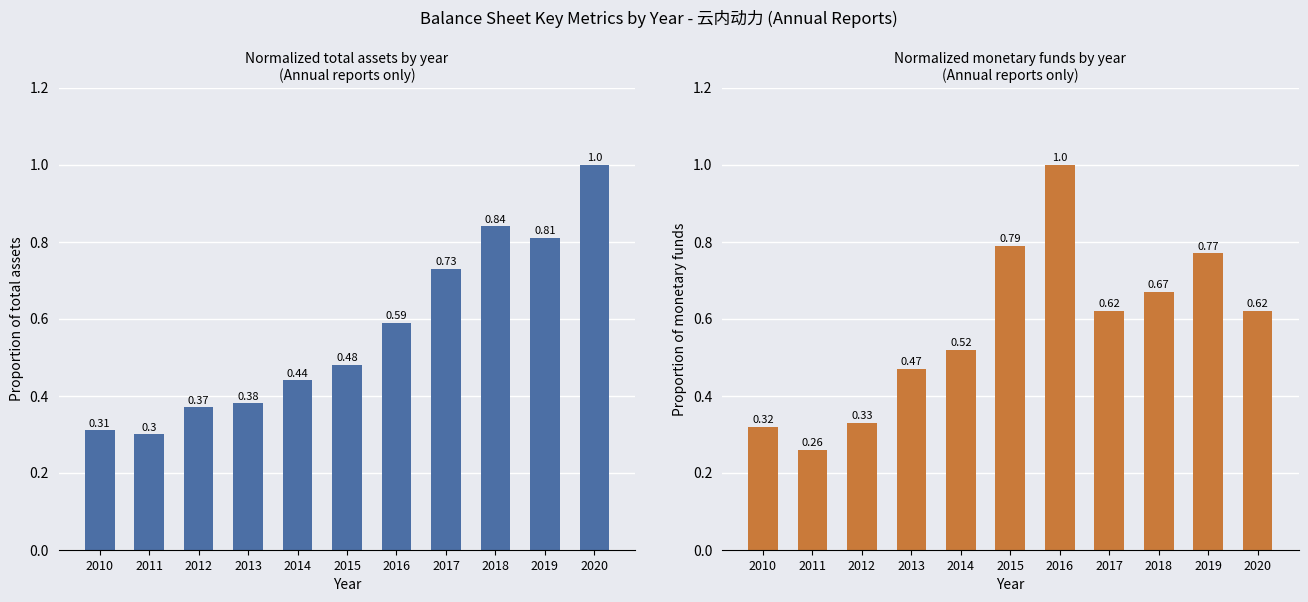

What is the value of the Monetary Funds (normalized) bar at the 5th from the left?

0.5